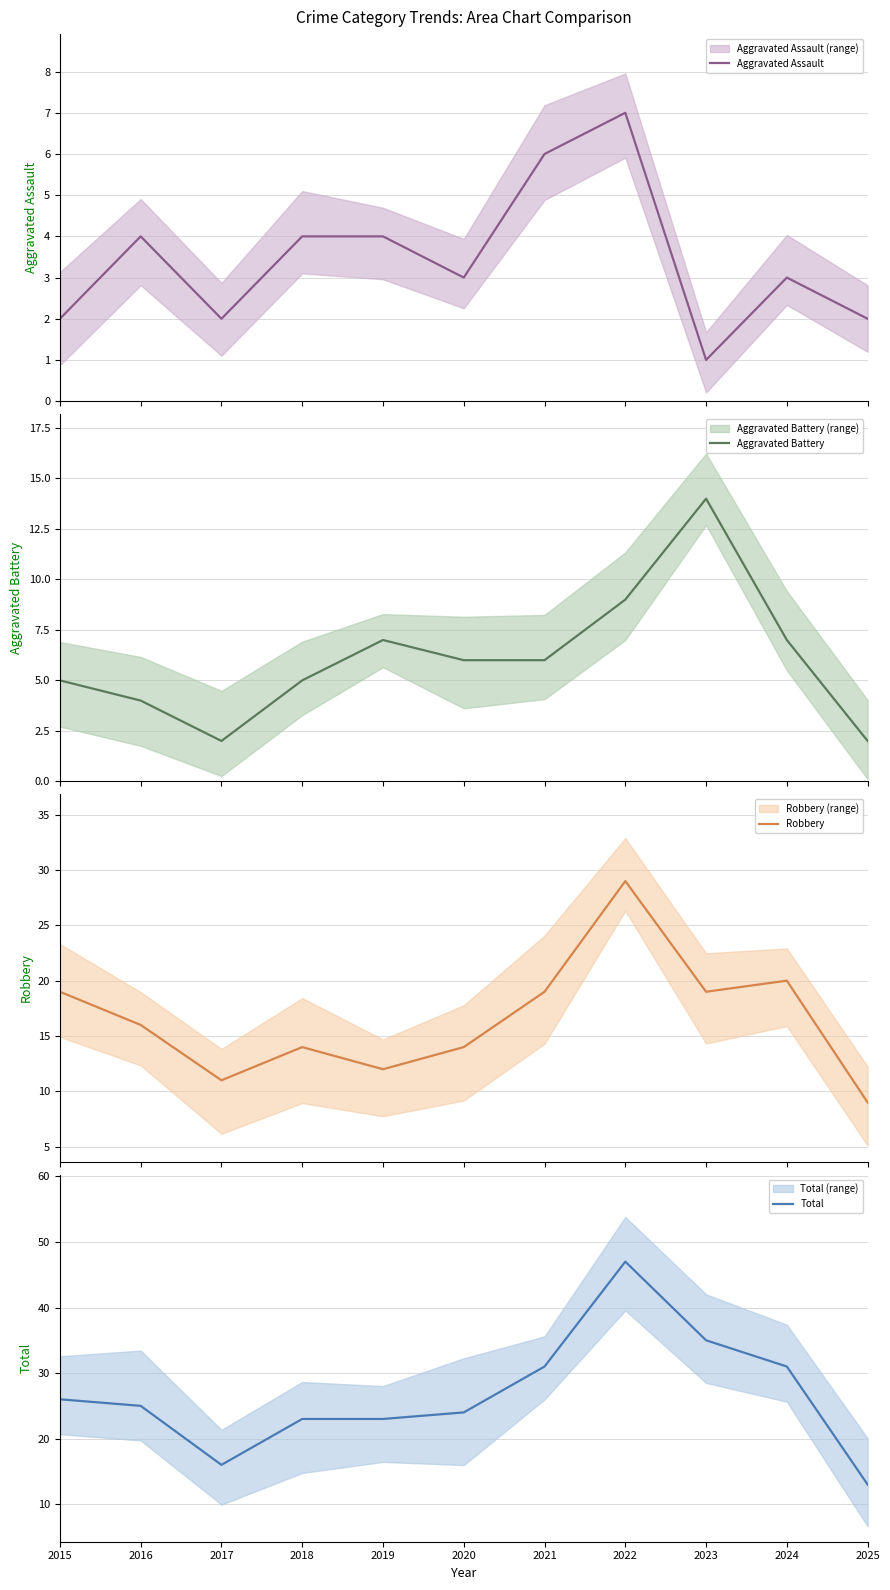

What is the value of the Total point at the 2nd from the left?

25